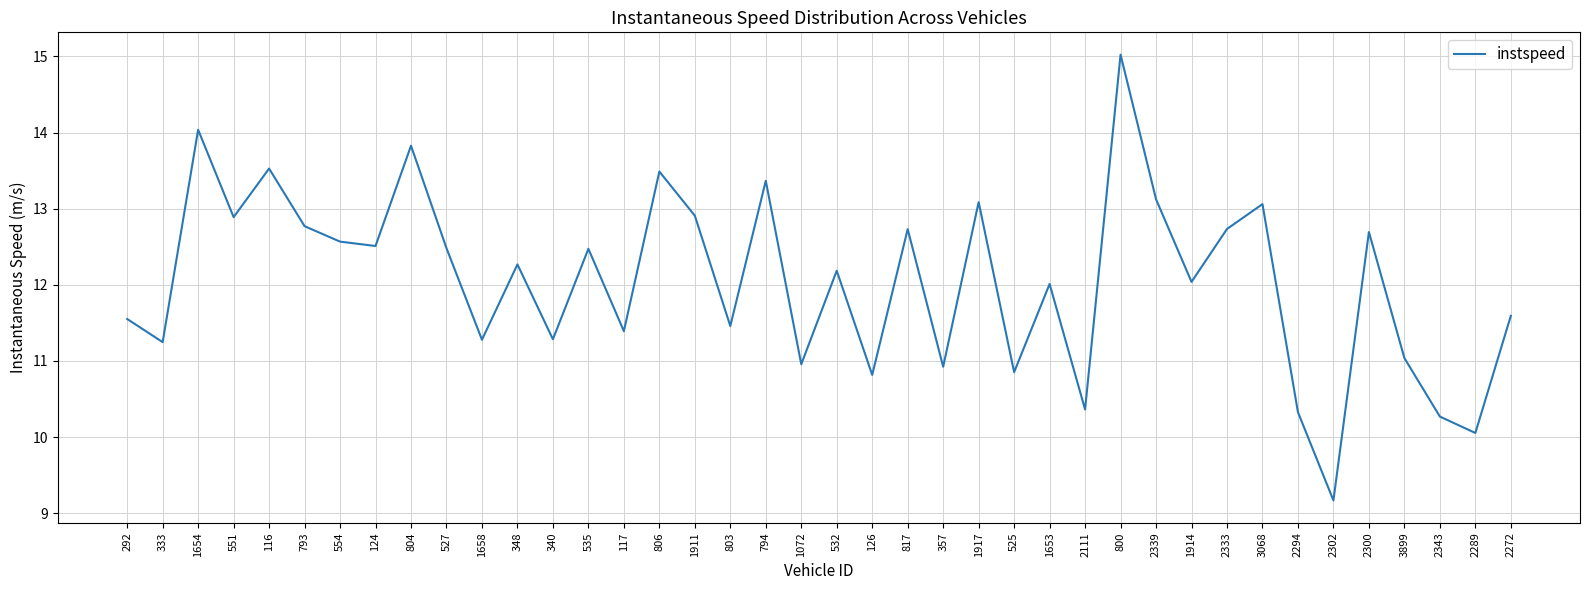

What value does the data have at 2333?

12.7